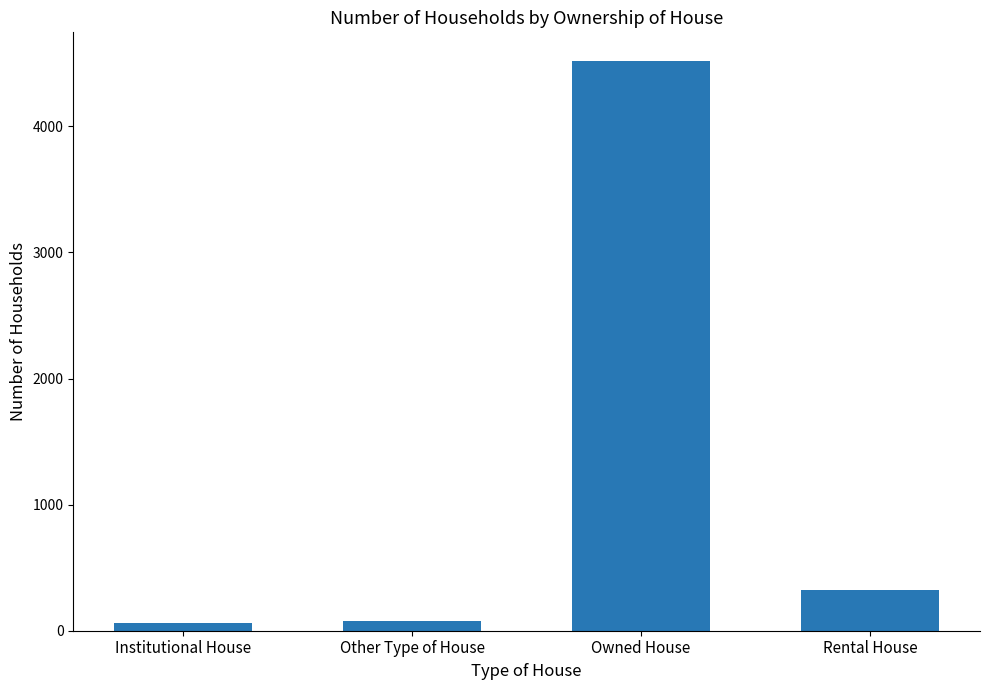

What is the label of the 4th bar from the left?

Rental House